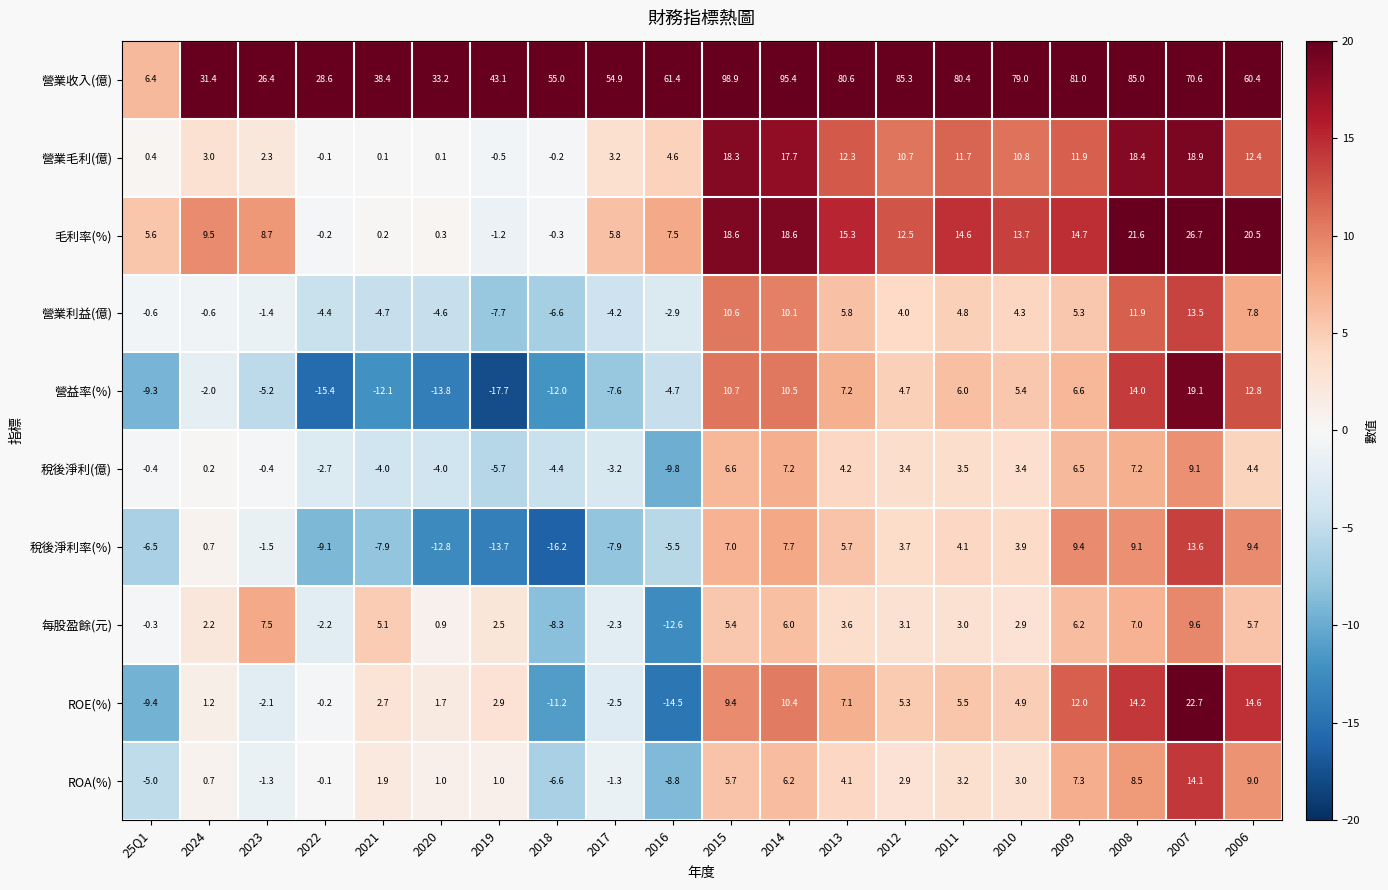

Between 2021 and 2019, which series saw the biggest shift?

稅後淨利率(%)